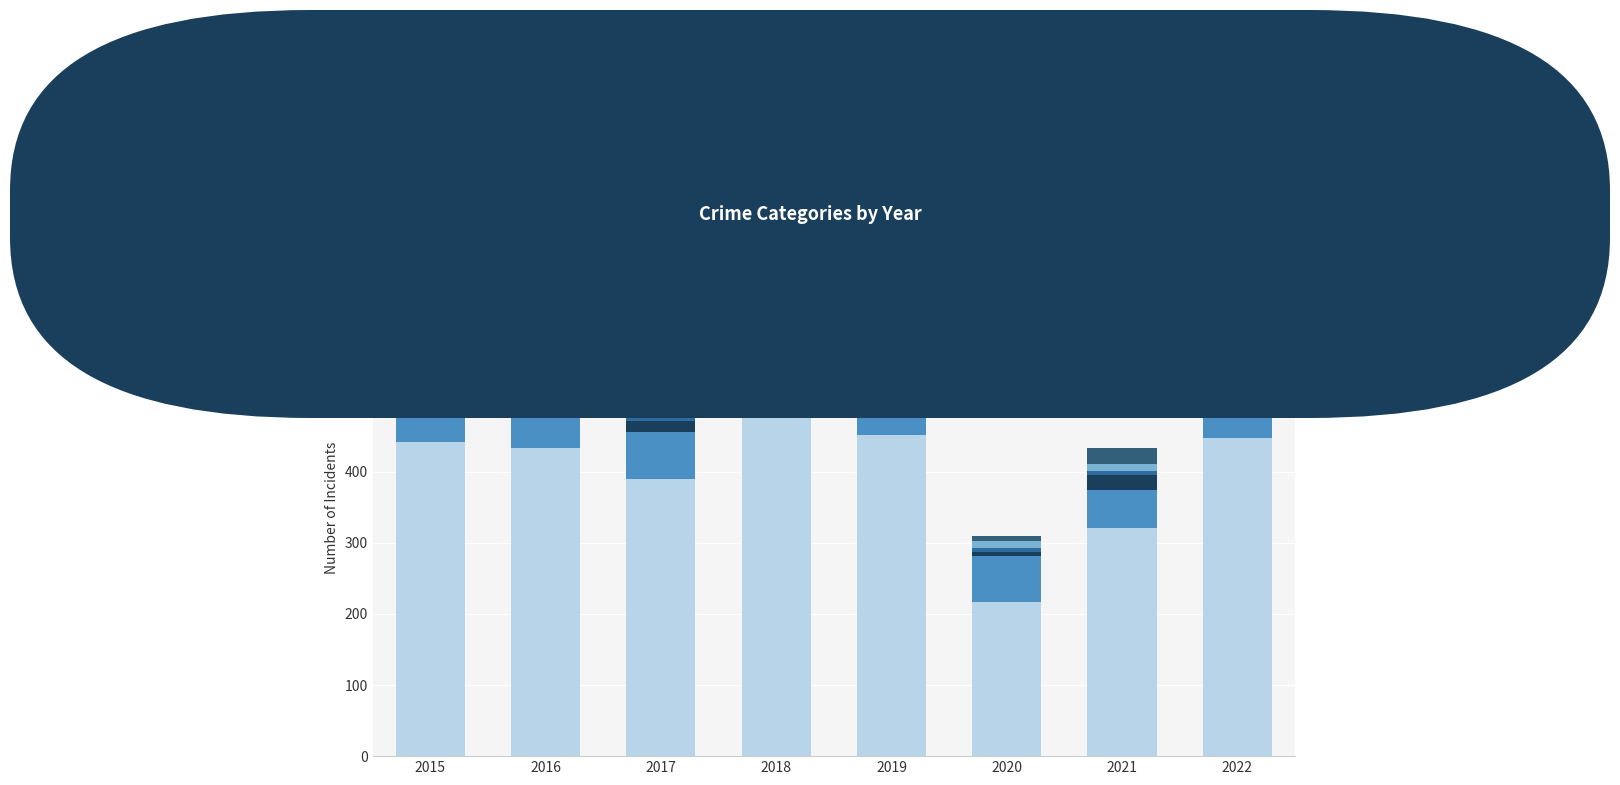

Rank the series at 2017 from highest to lowest value.

Theft, Motor Vehicle Theft, Burglary, Aggravated Assault, Other, Robbery